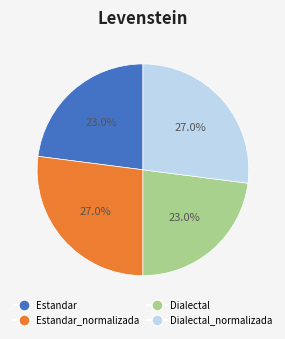

Is there any slice that represents more than half of the pie?

No